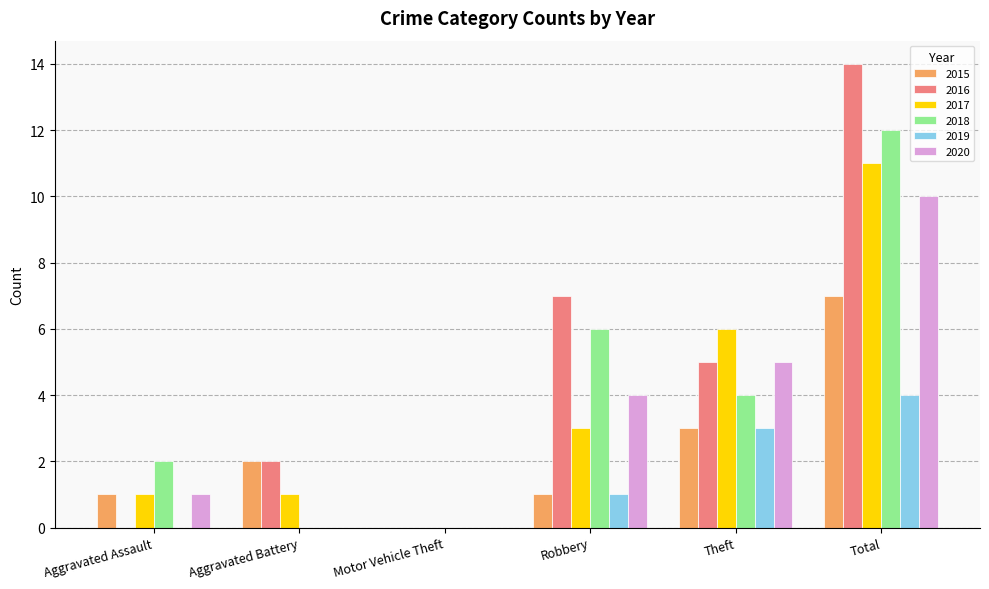

At which category is the sum across all series the highest?

Total